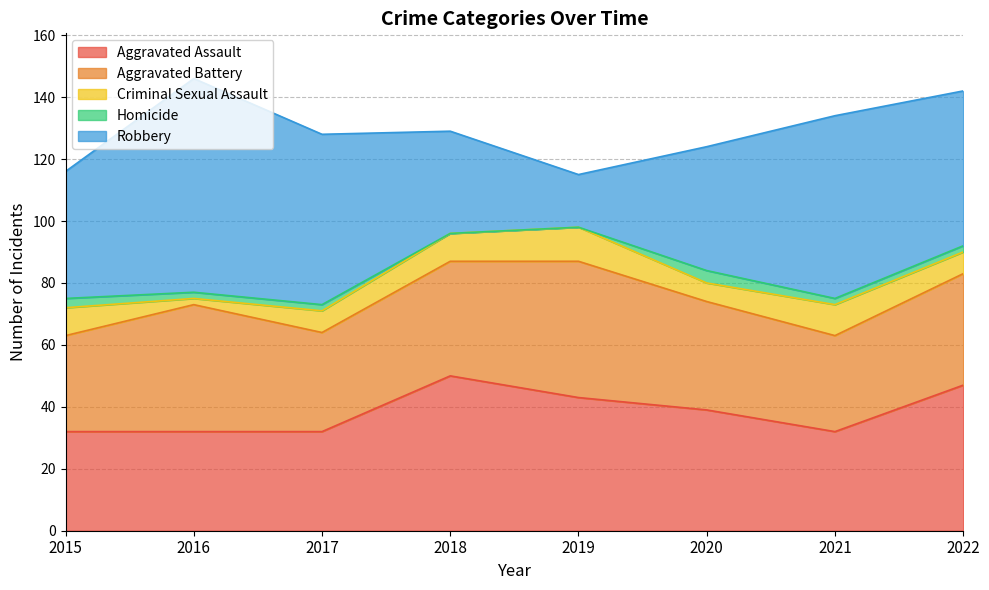

Which category has the lowest value across all series?

2018